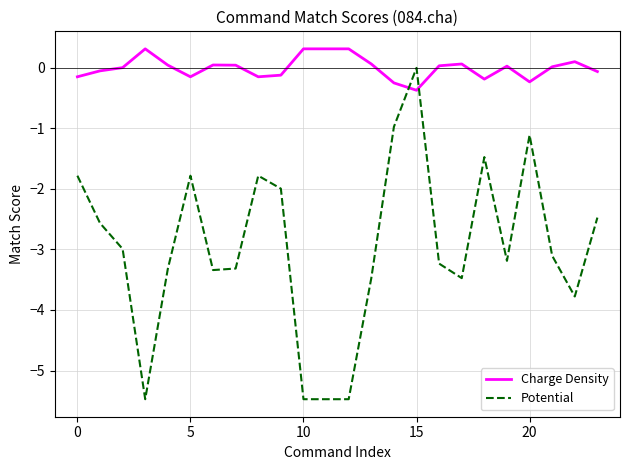

True or false: Charge Density has more than 0 interior local peaks.

True